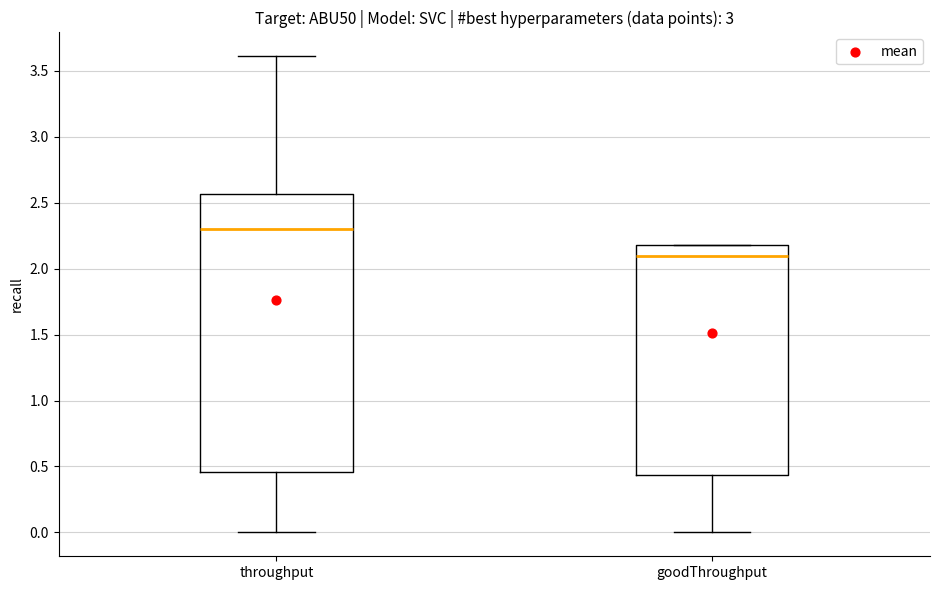

Which box's median line is the highest?

throughput